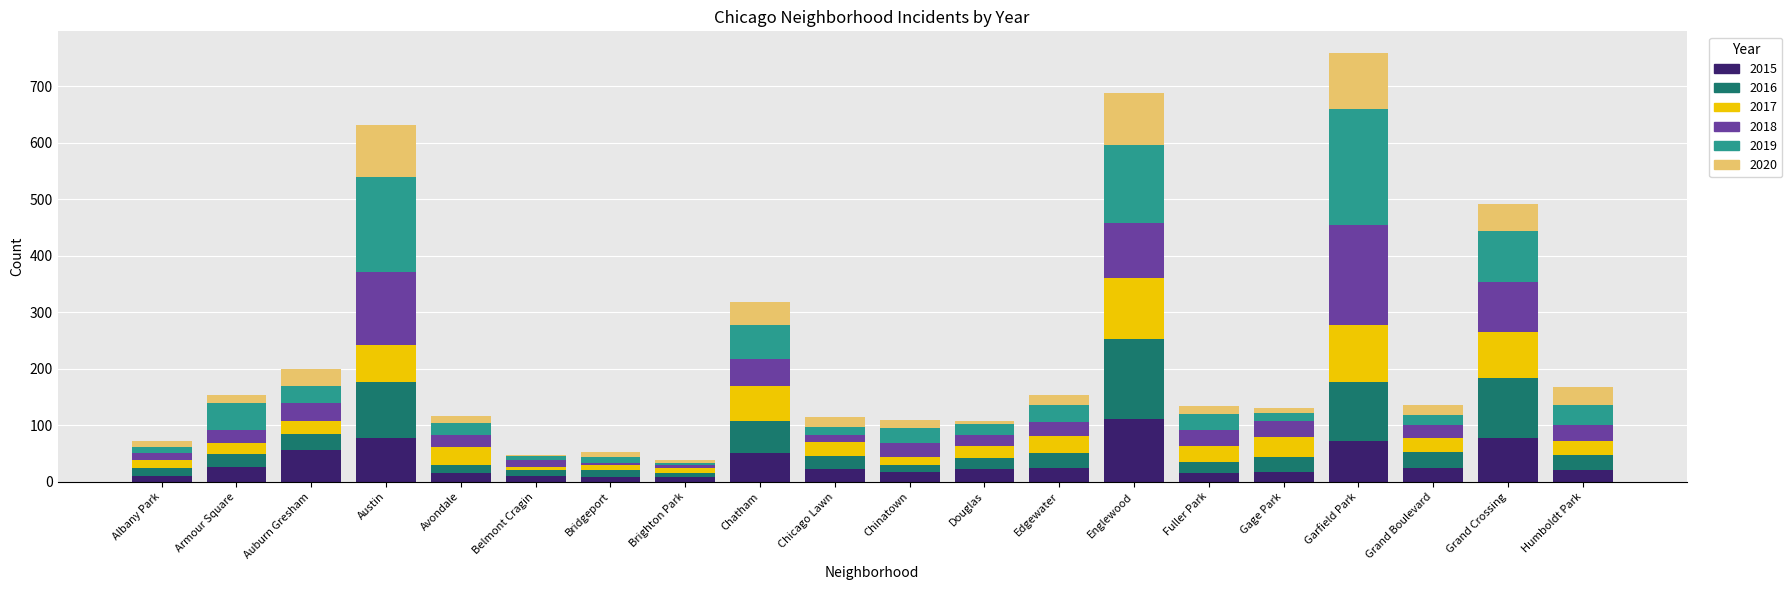

Count the number of categories in the chart.

20